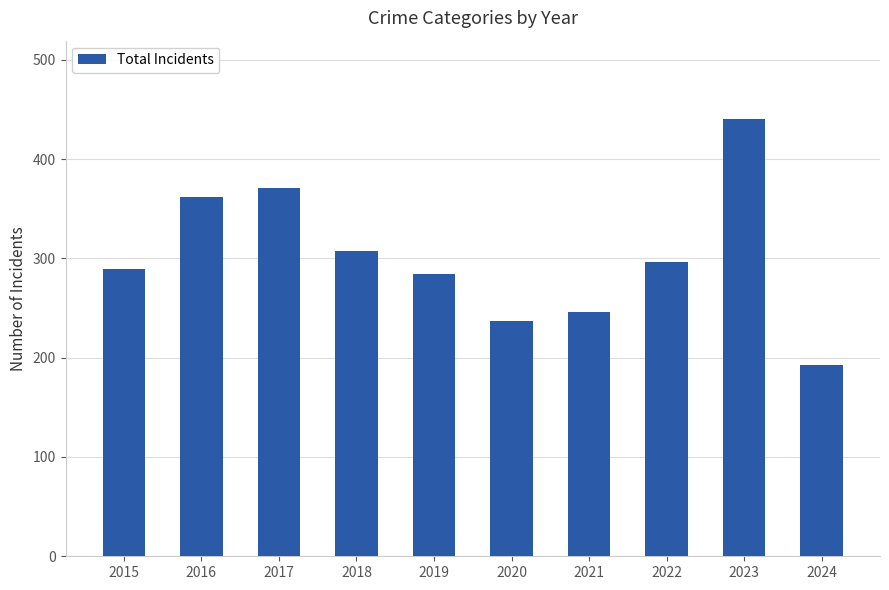

Is it true that the value at 2018 is 307?

True